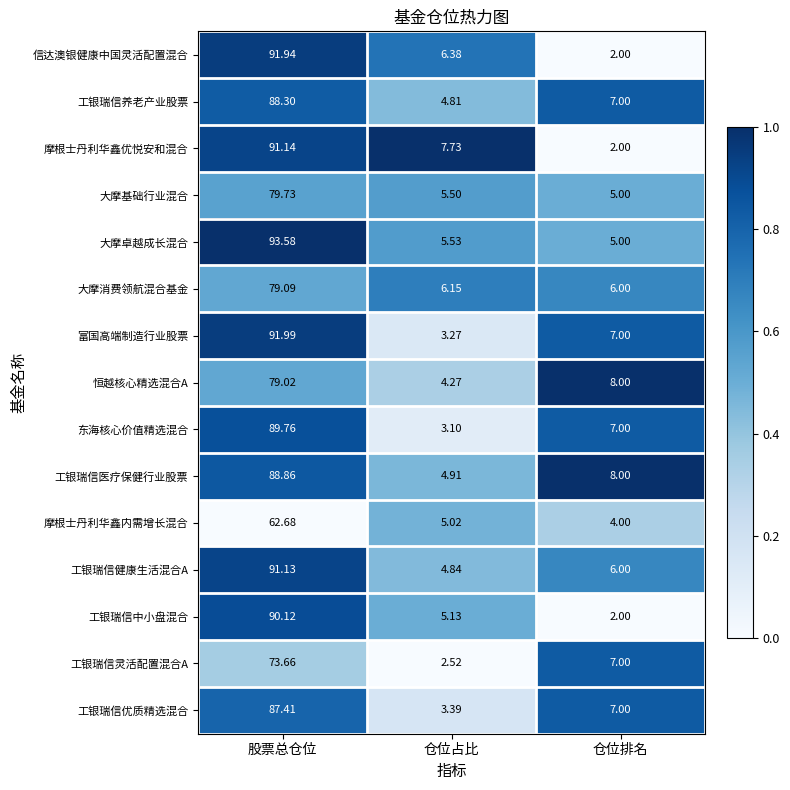

What is the difference between the highest and lowest values at 仓位排名?

6.0